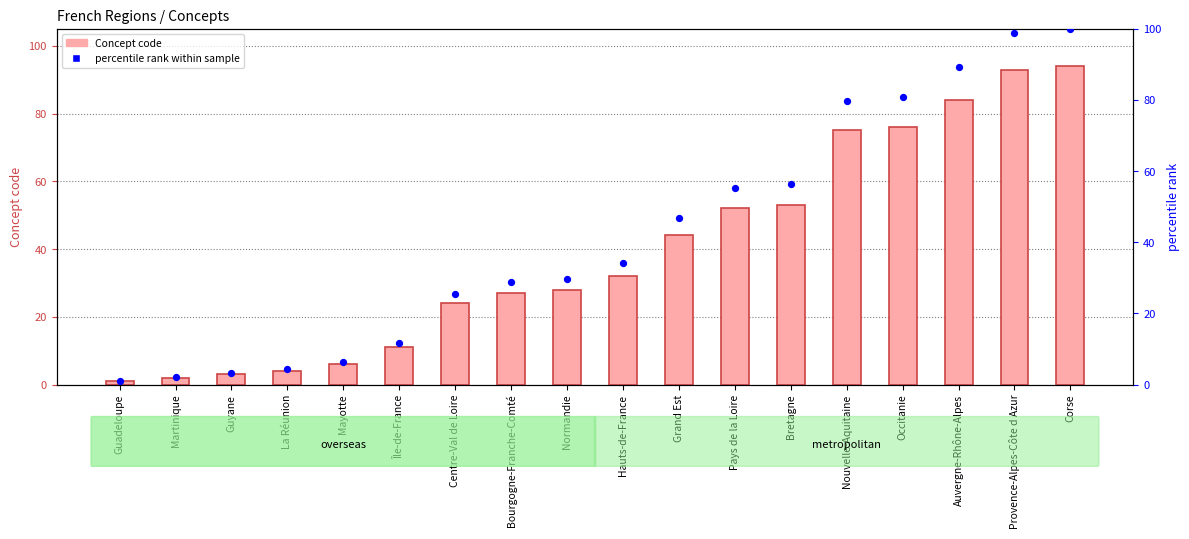

At which category is the sum across all series the highest?

Corse